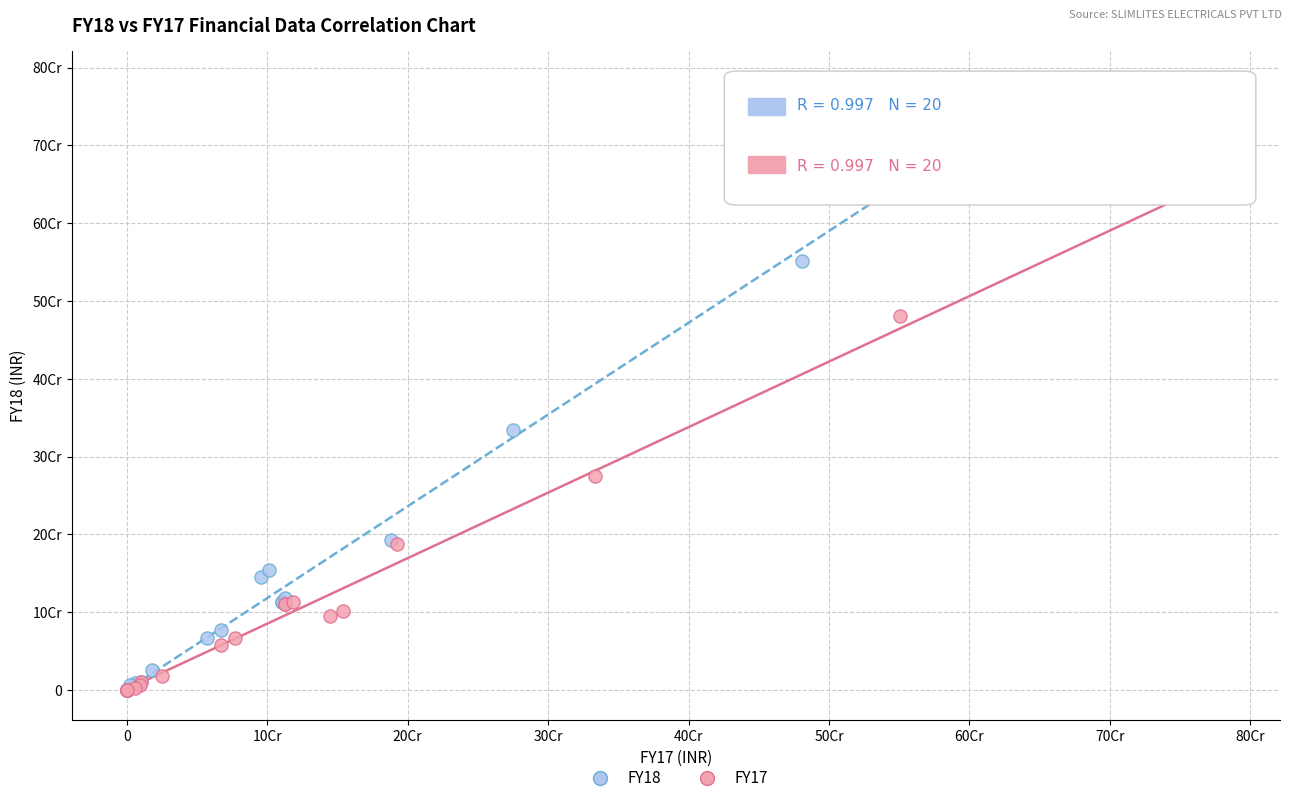

Which series contains the highest Y value?

FY18